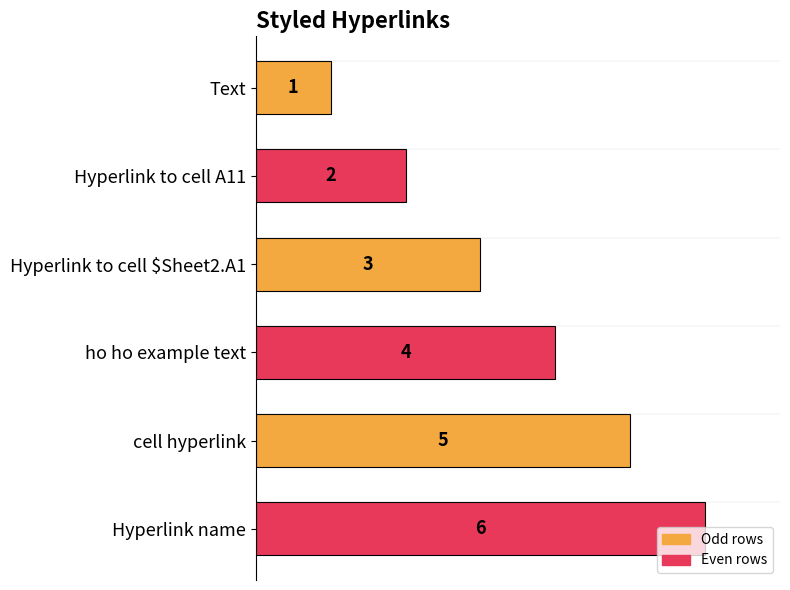

The chart shows a value of 2 at Hyperlink to cell A11. True or false?

True